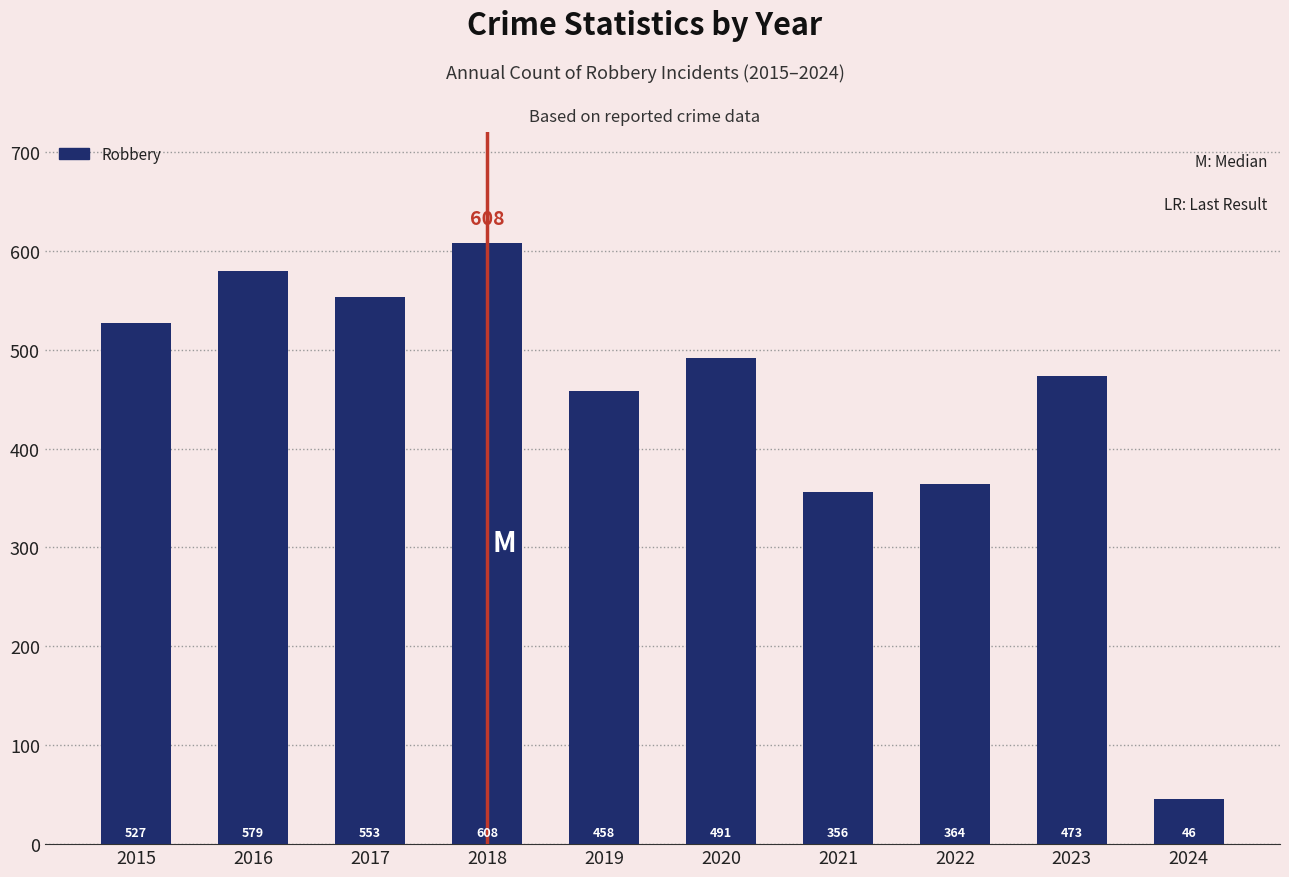

What is the smallest value displayed?

46